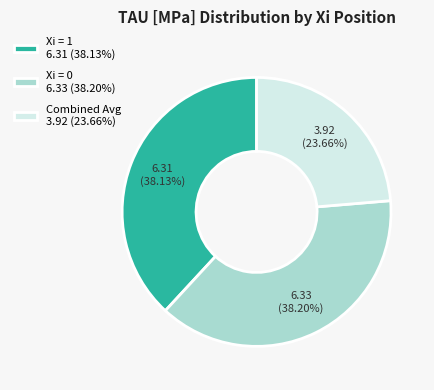

Approximately how many times larger is the value at Xi = 1 6.31 (38.13%) compared to Combined Avg 3.92 (23.66%)?

1.6